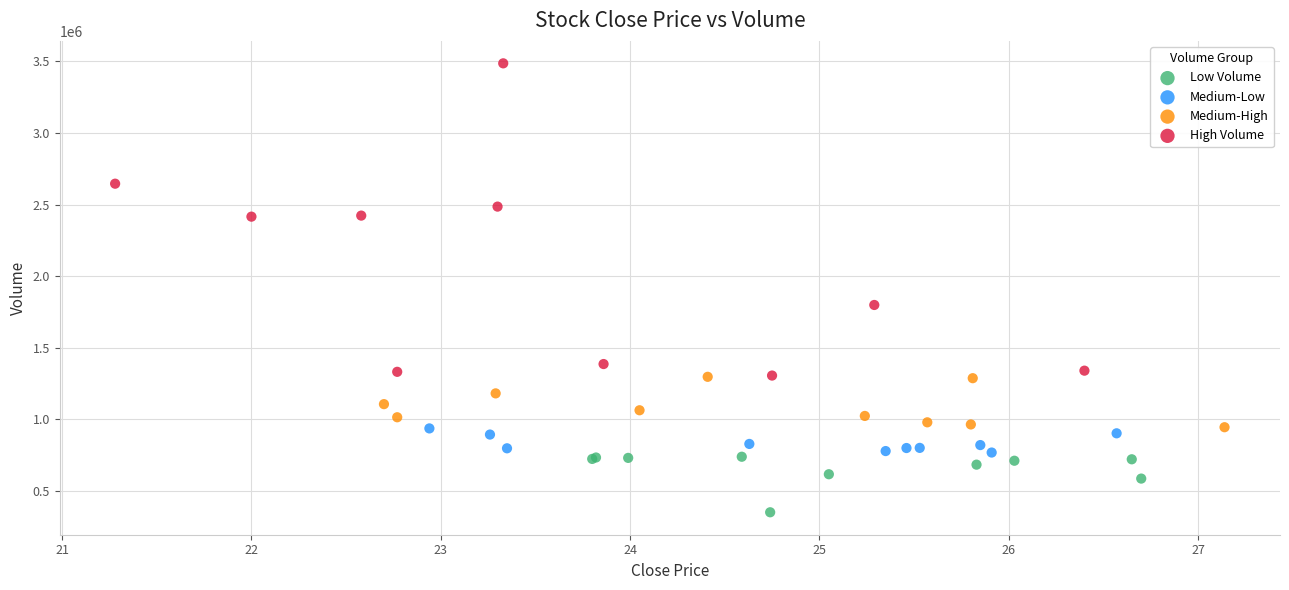

Which series reaches the minimum Y coordinate?

Low Volume